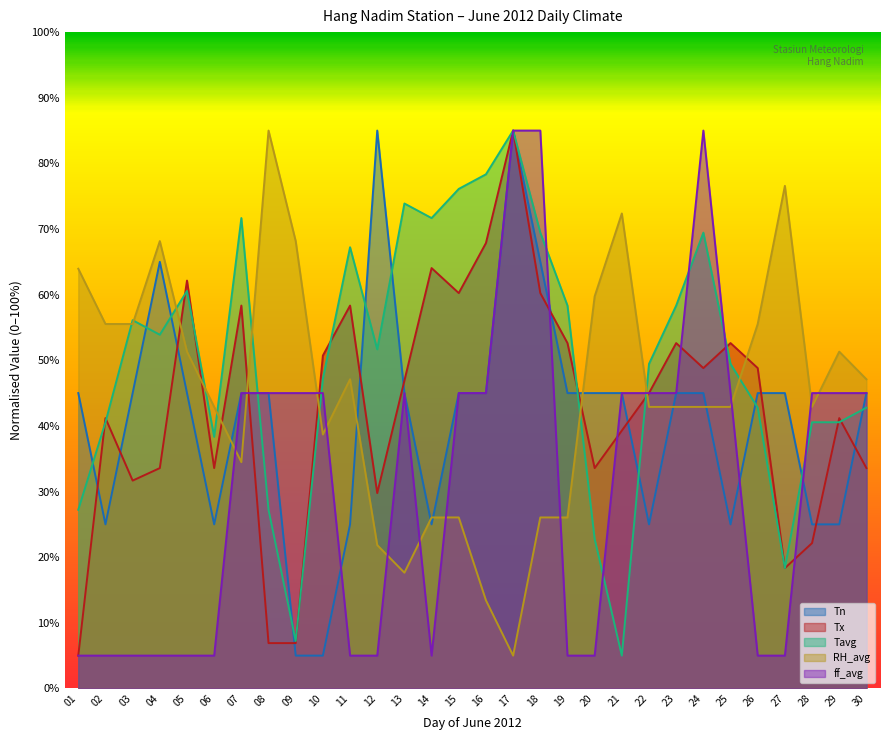

After their last crossing, which series has the higher values: Tavg or RH_avg?

RH_avg